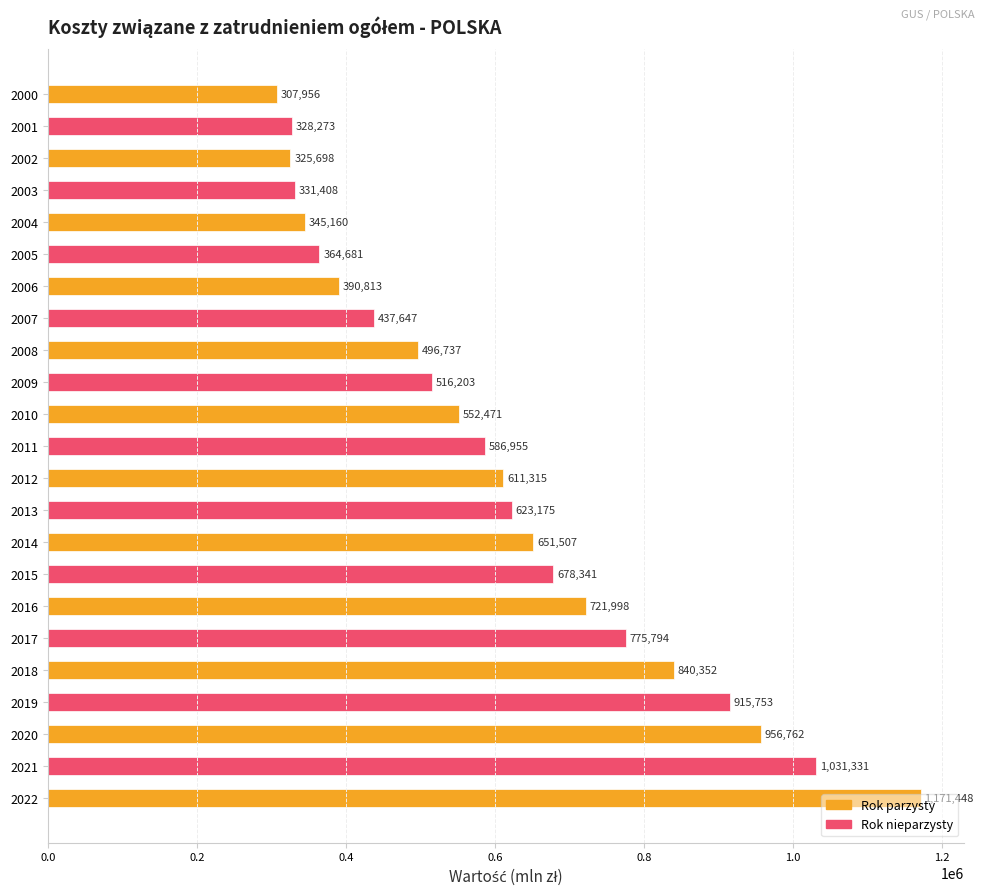

How many data points are less than 586955?

11